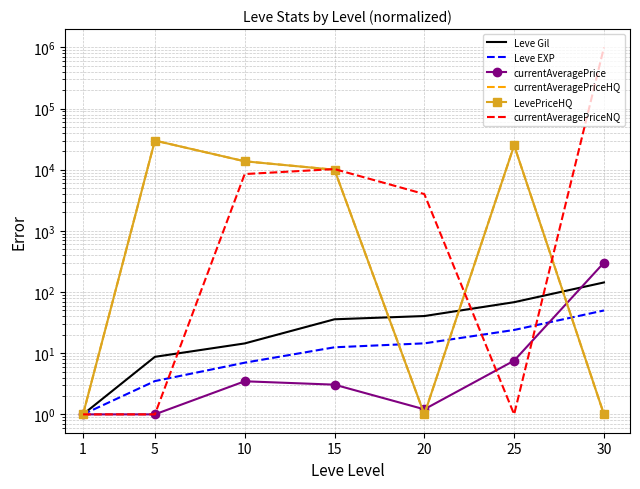

Where is the first local minimum for currentAveragePriceHQ?

20